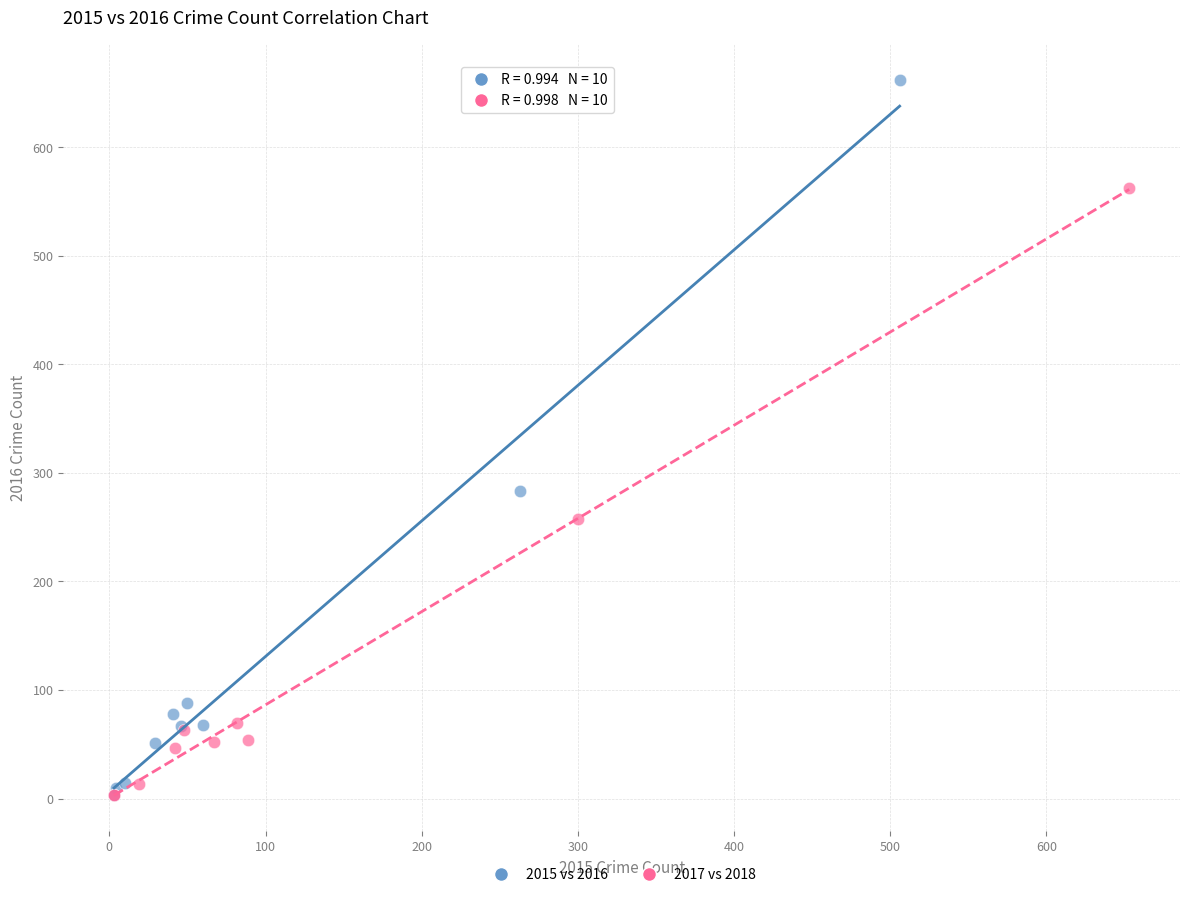

Which series reaches the maximum Y coordinate?

2015 vs 2016